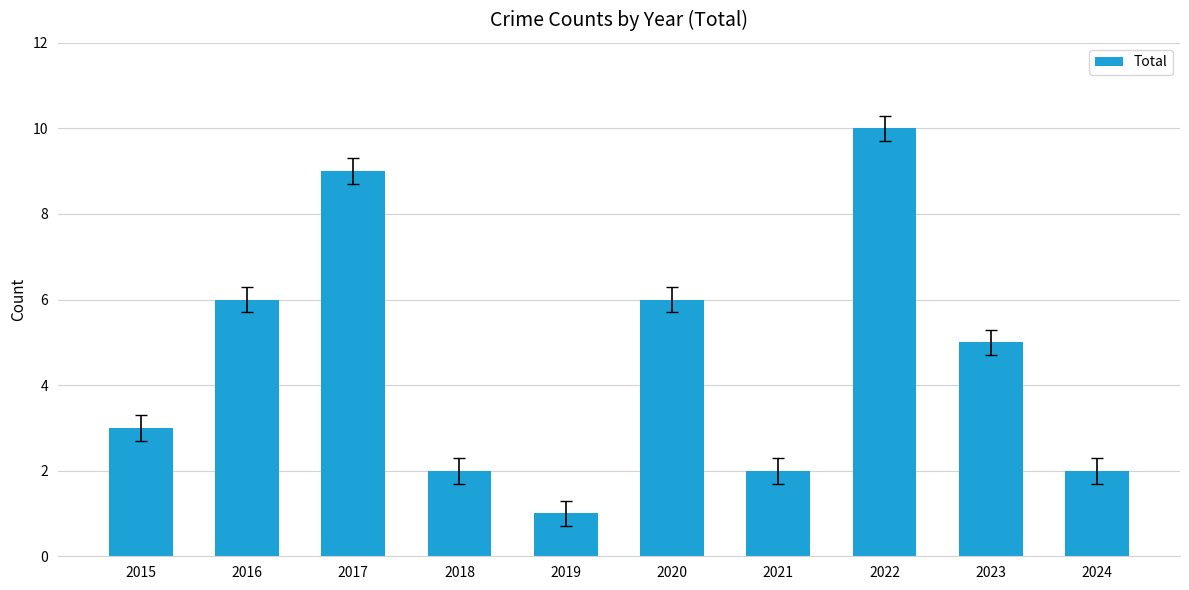

Are the bars grouped side by side (vs. stacked)?

No